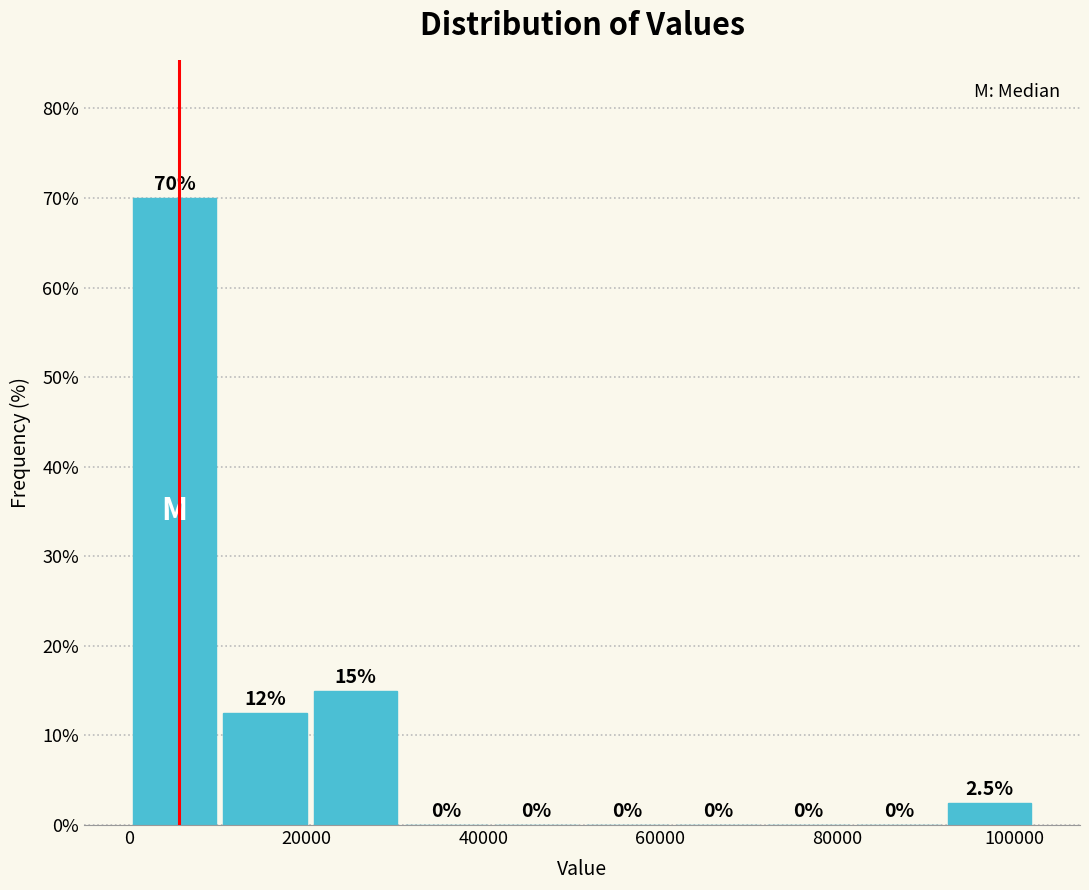

Which range on the x-axis has the tallest bar?

0 to 10000